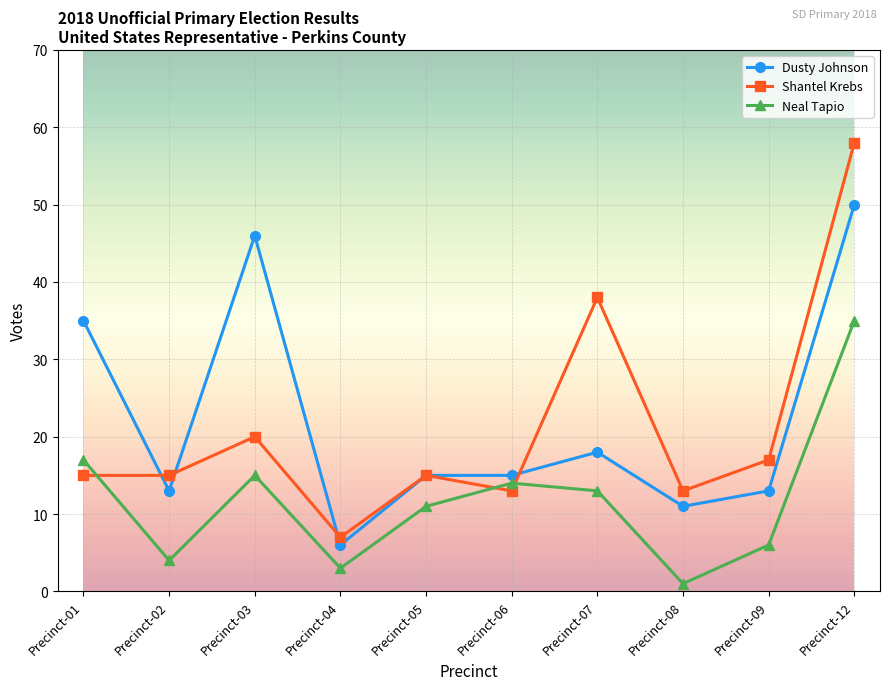

True or false: Neal Tapio and Dusty Johnson intersect in this chart.

False